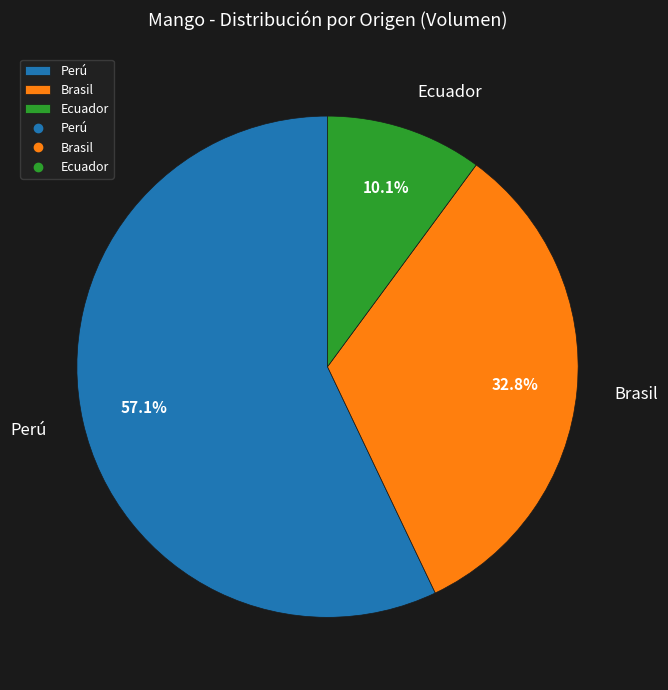

Between Perú and Brasil, which is larger?

Perú